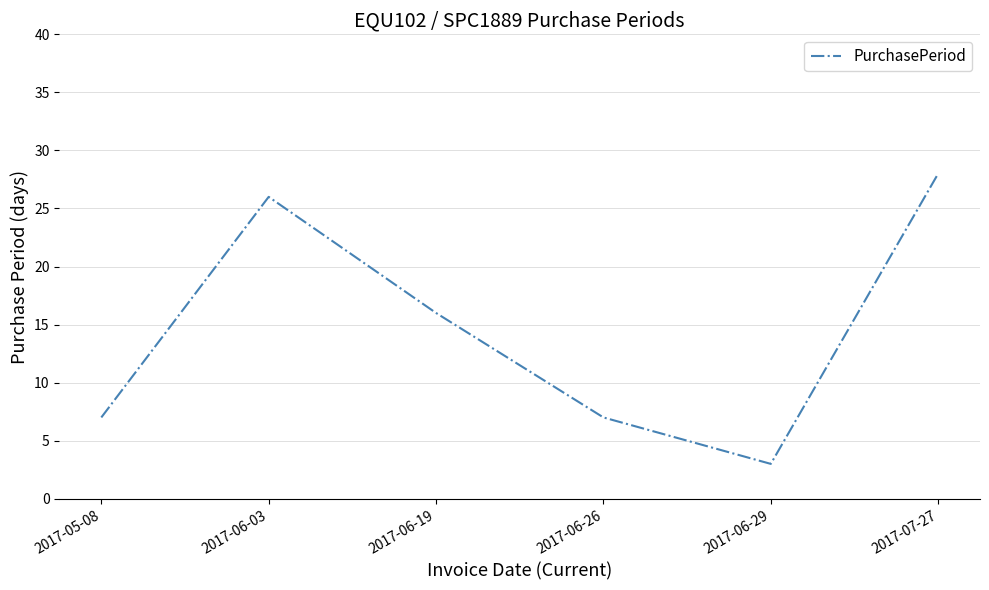

What is the difference between the maximum and minimum values?

25